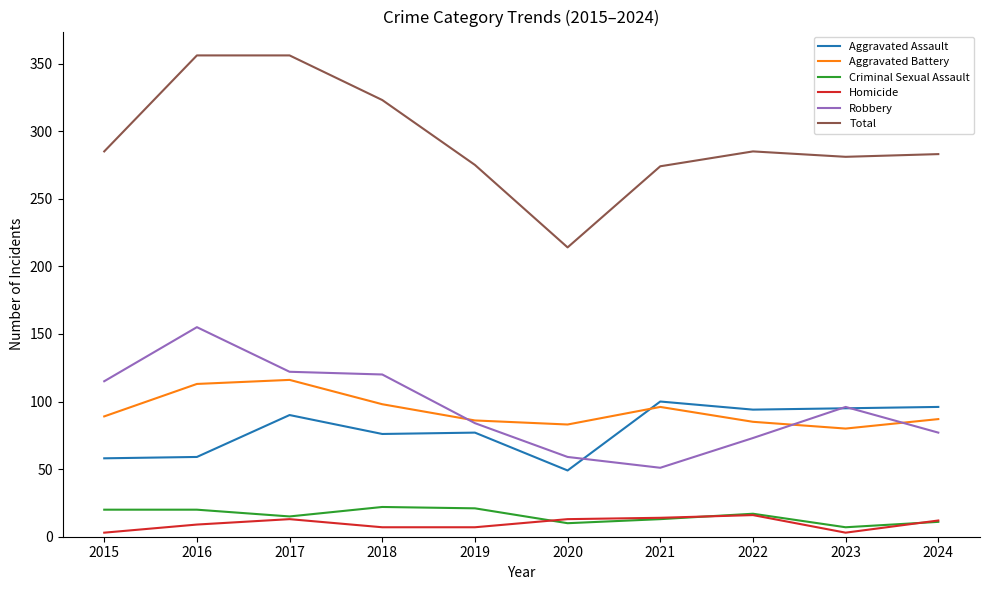

Which series has the largest total across all categories?

Total